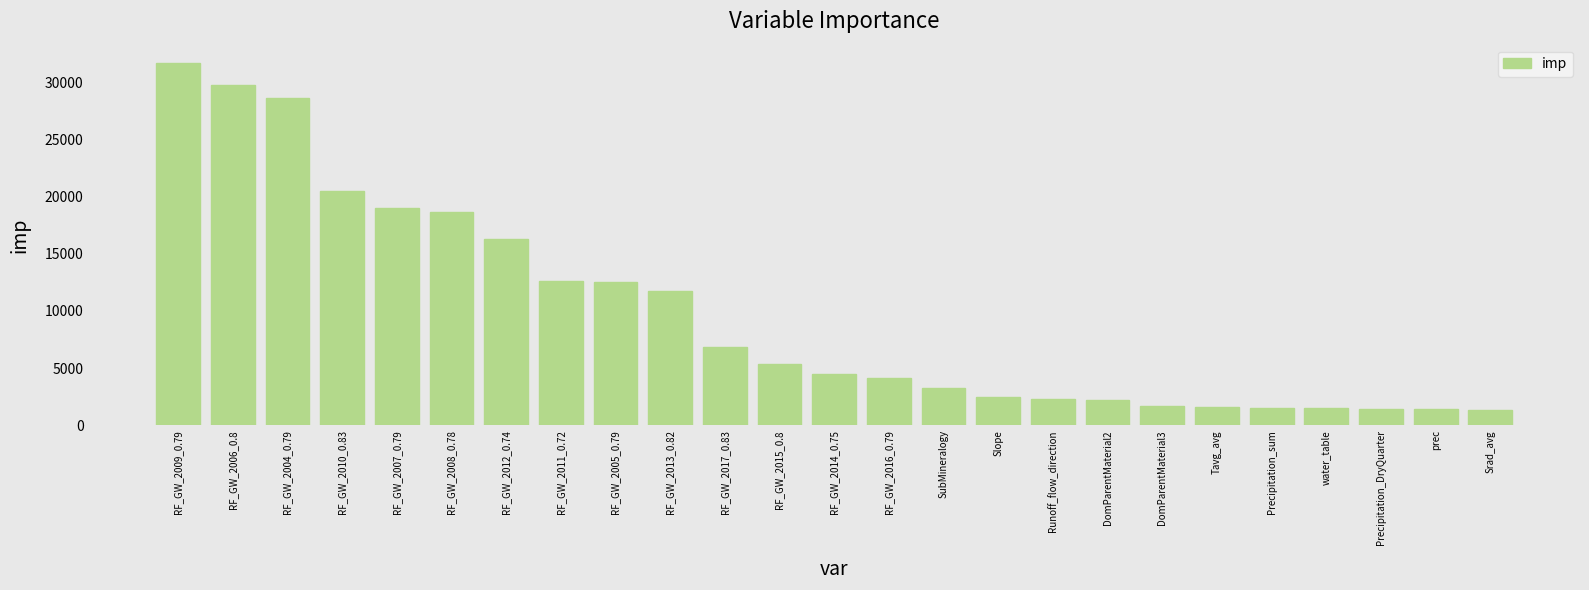

Approximately how many times larger is the value at RF_GW_2008_0.78 compared to prec?

13.4